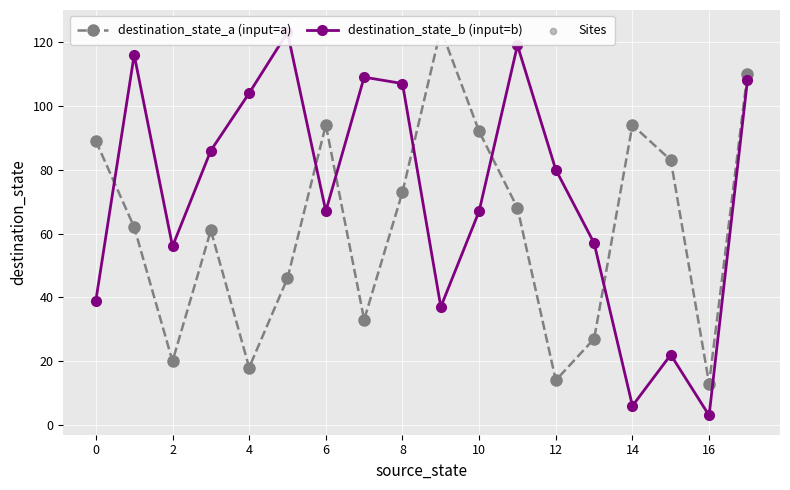

Which series has the largest total across all categories?

destination_state_b (input=b)